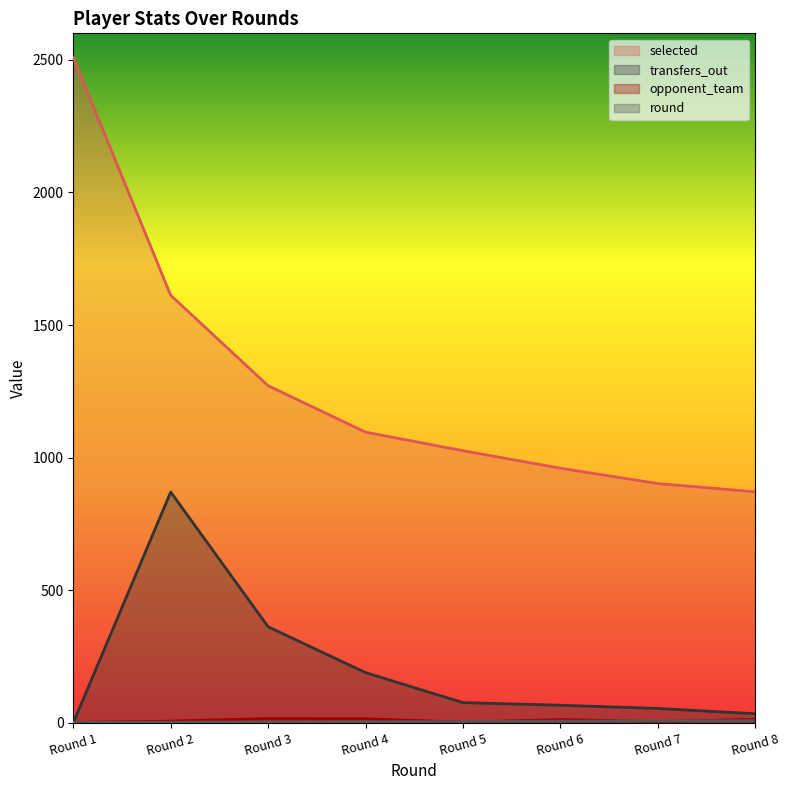

True or false: selected and round intersect in this chart.

False